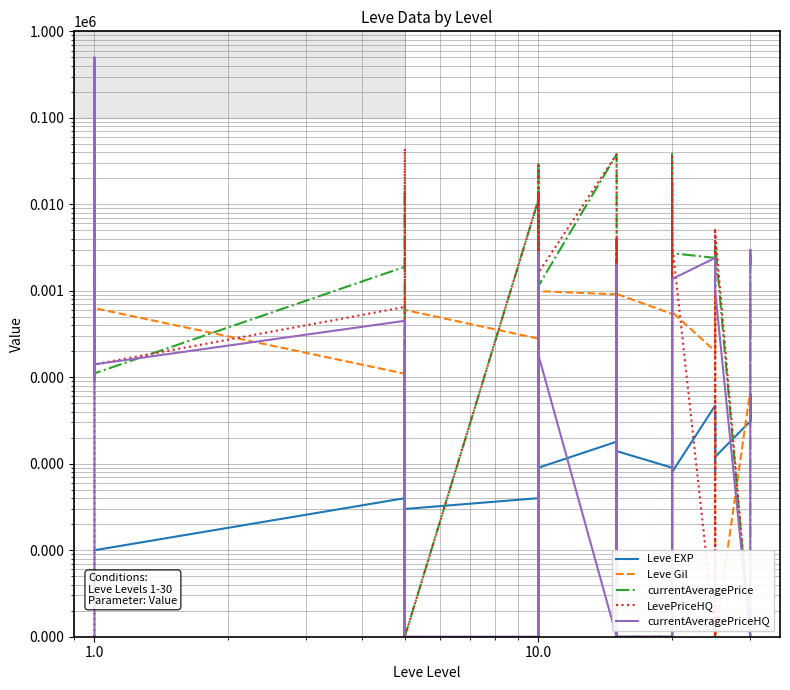

True or false: Leve Gil has more than 1 points higher than both neighbors.

True